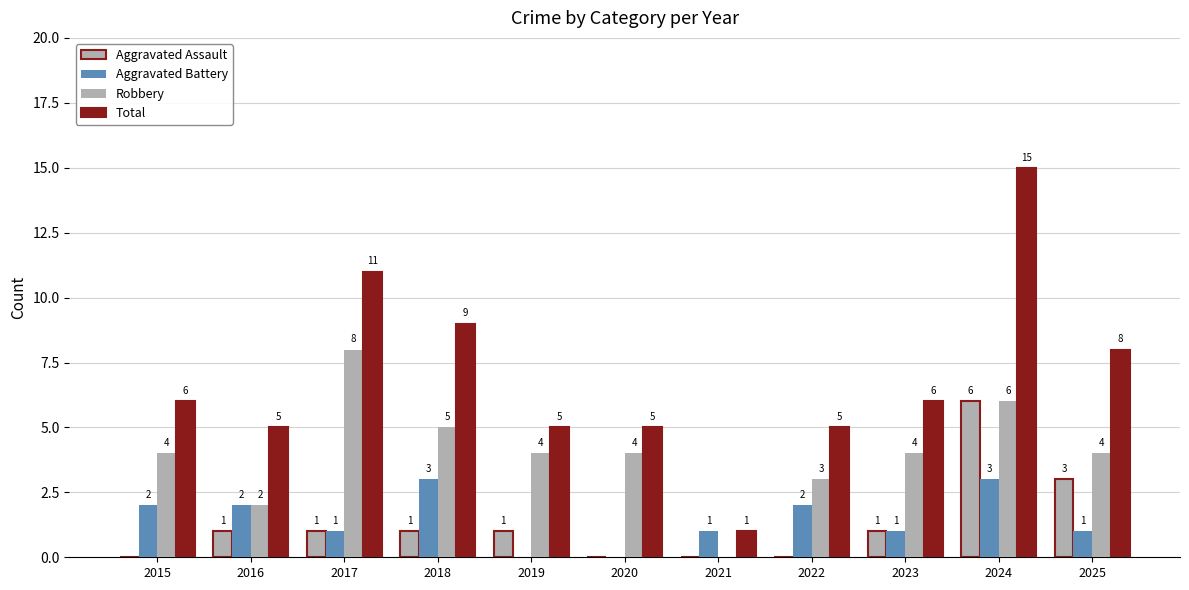

At which label is Aggravated Battery closest to 1?

2017